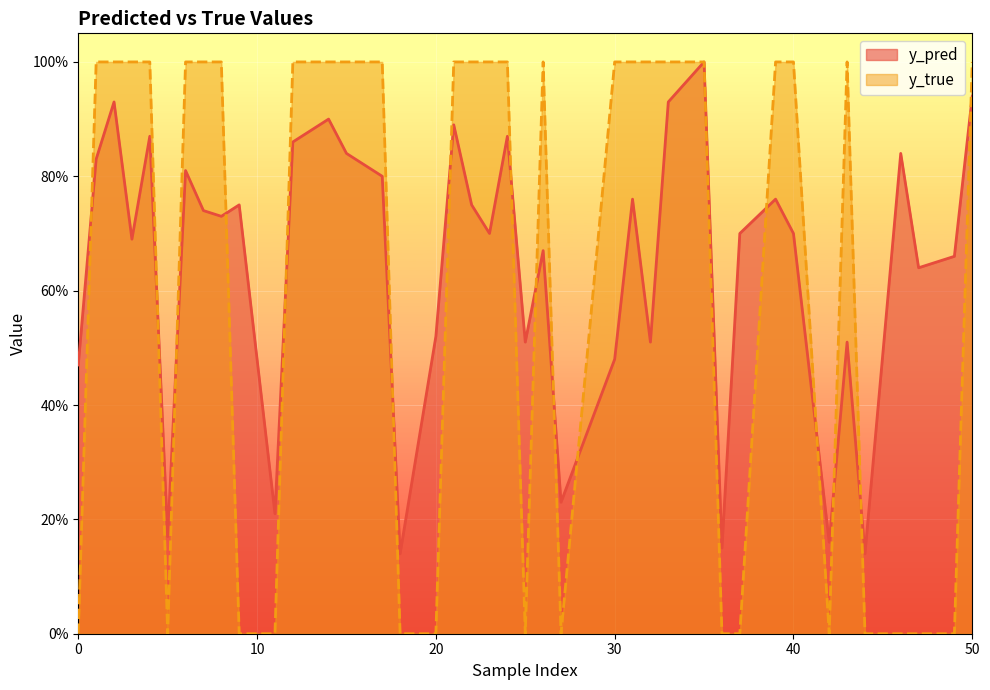

What is the spread (max minus min) of values at 39?

0.2